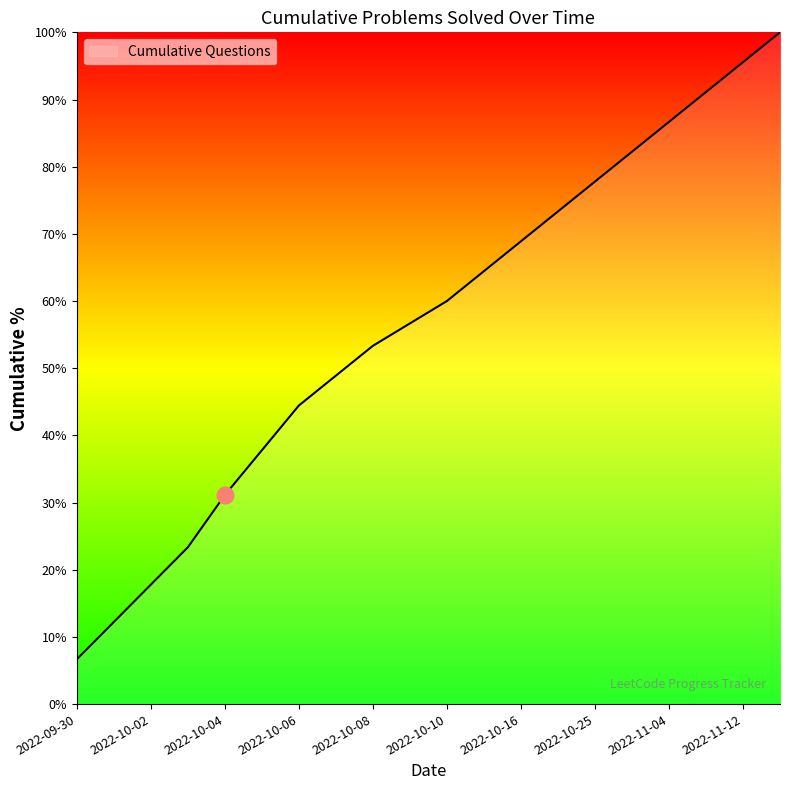

Is this an area chart (filled region under the line)?

No